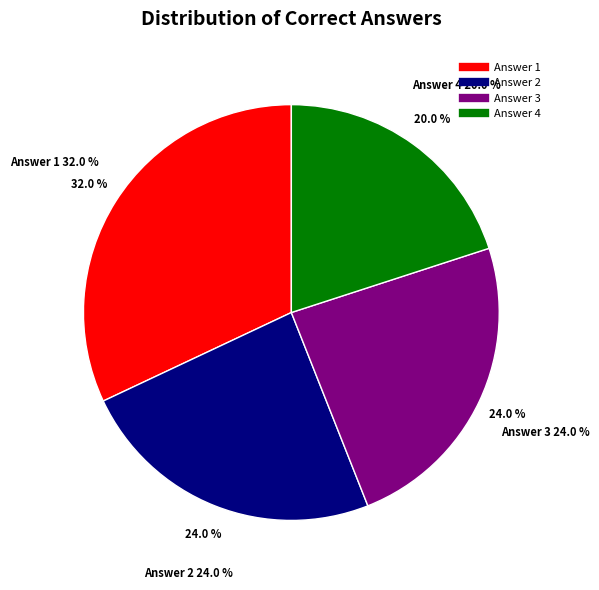

To the nearest percent, what portion does Answer 2 represent?

24%